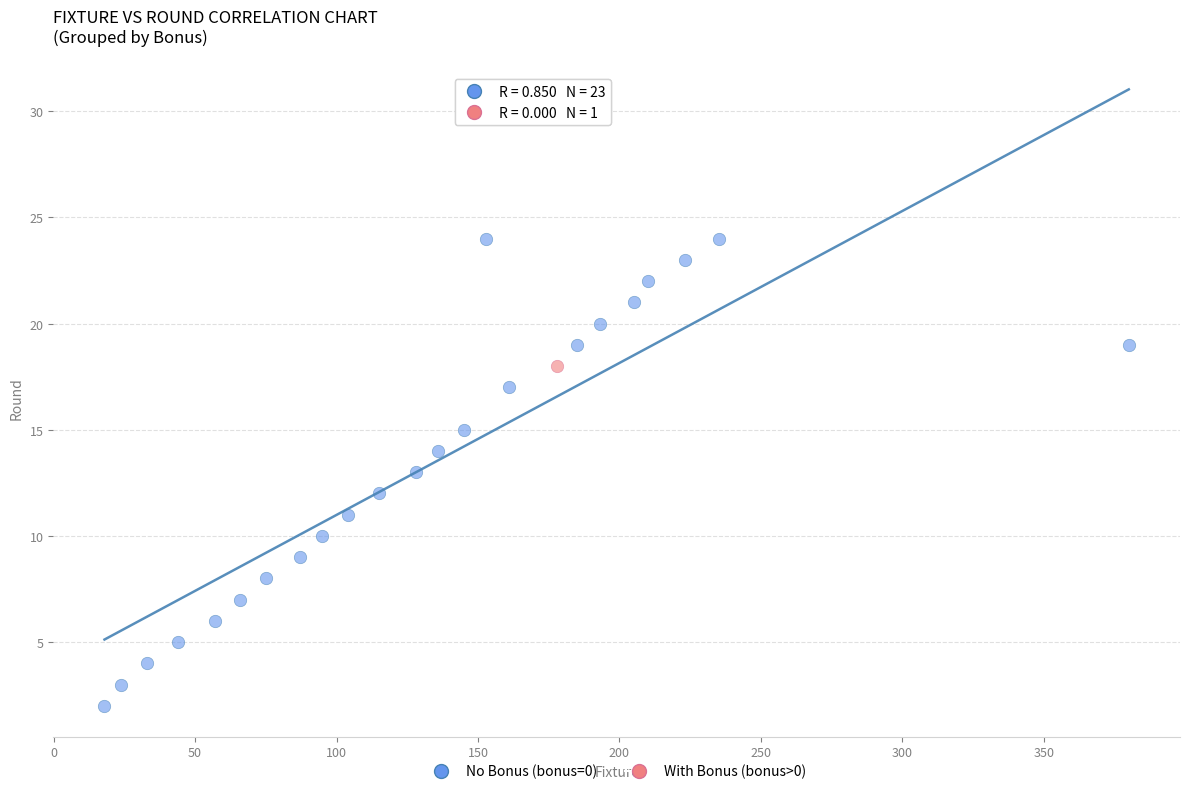

What are all the series names shown in the legend?

No Bonus (bonus=0), With Bonus (bonus>0)